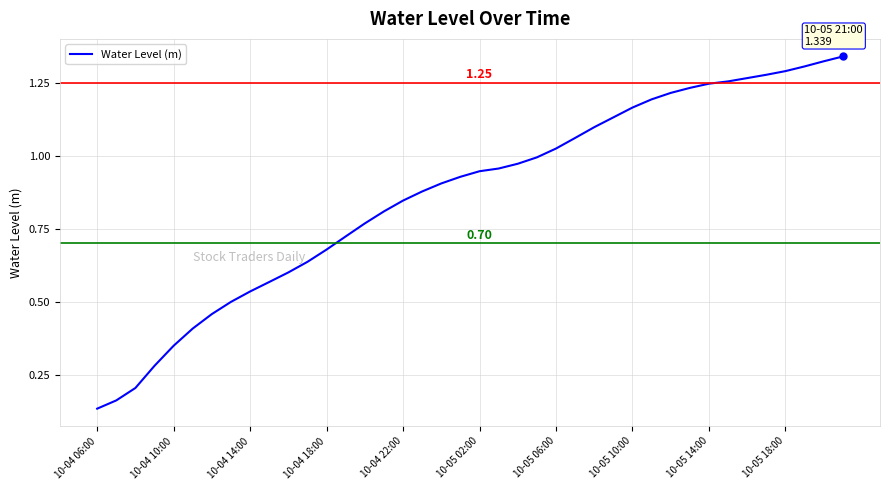

What is the difference between the maximum and minimum values?

1.2